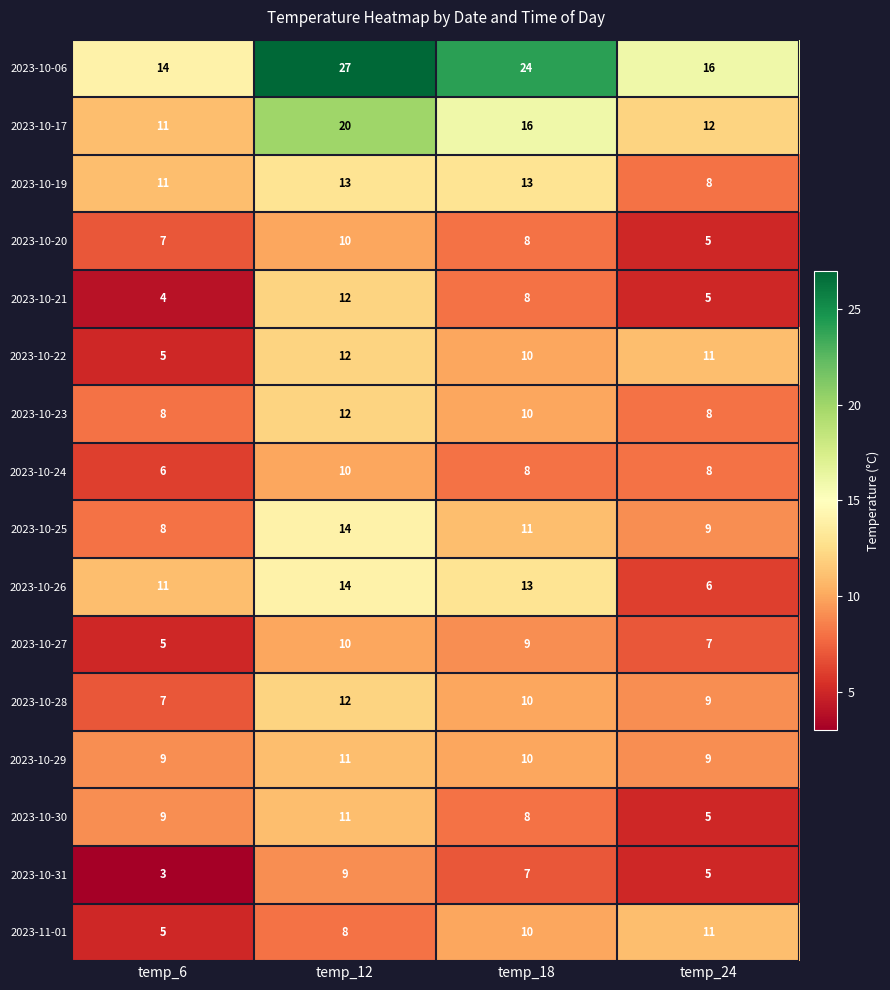

Which series has the largest range (max minus min)?

2023-10-06